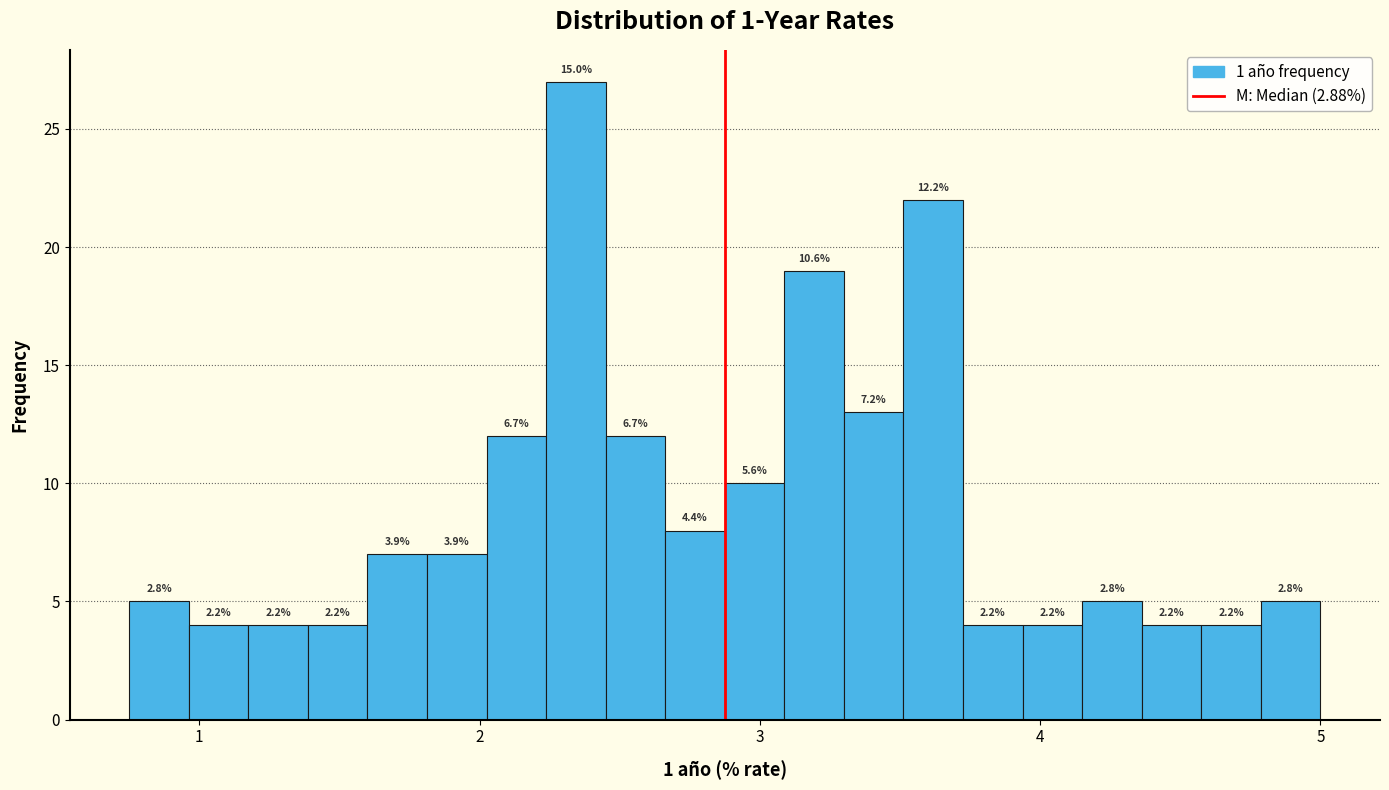

Read against the x-axis, roughly where is the centre of the tallest bar?

2.3